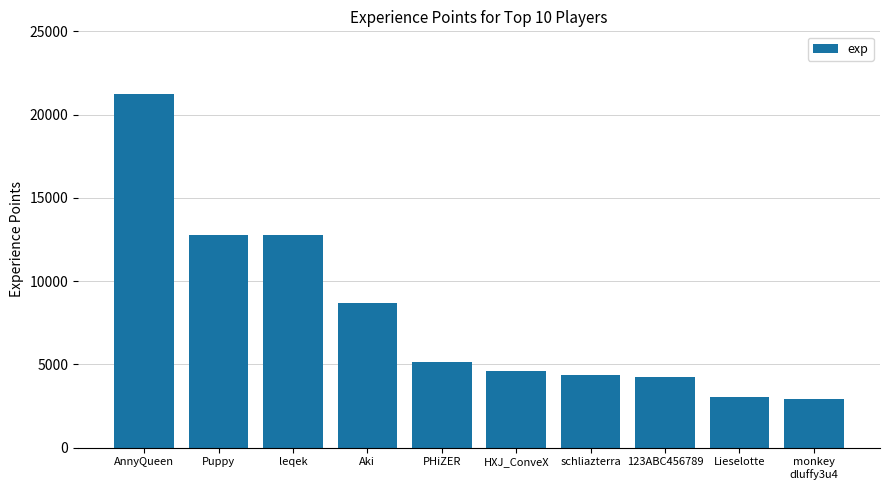

How many categories are shown in the chart?

10